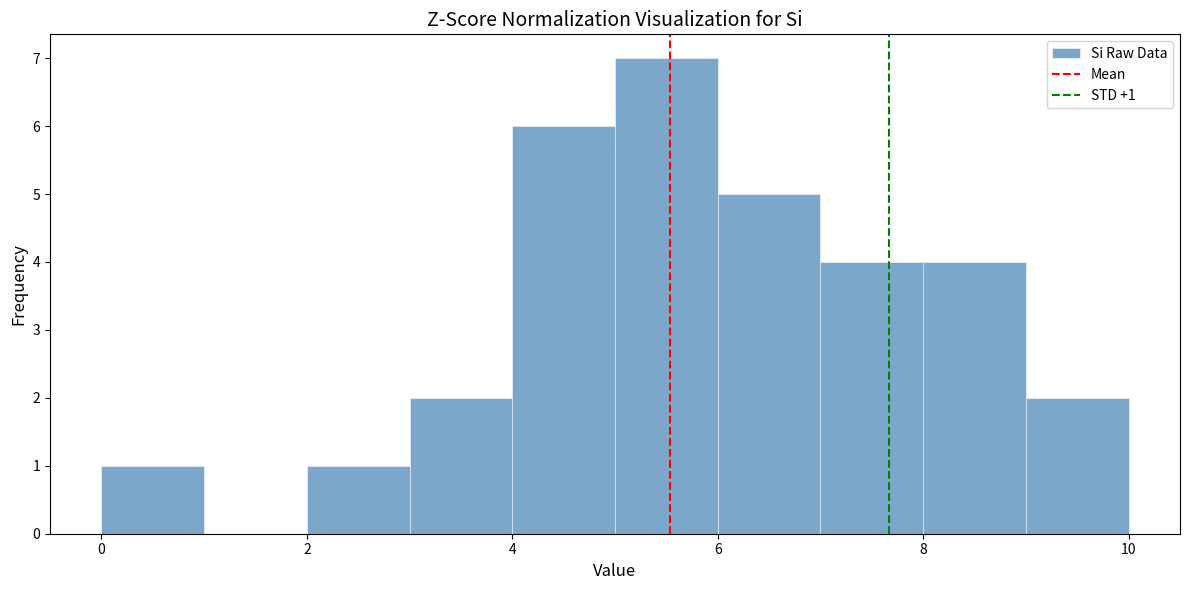

Which range on the x-axis has the tallest bar?

5 to 6